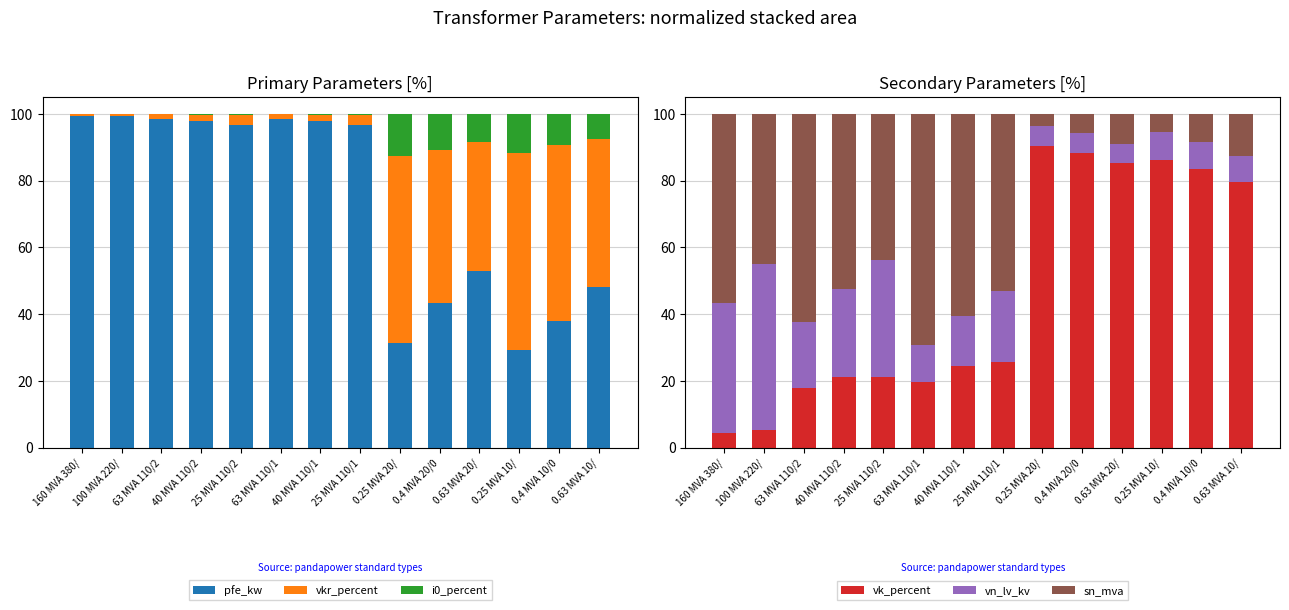

Reading right to left, what are all the values shown in this chart?

pfe_kw: 48.2	37.8	29.4	52.9	43.4	31.2	96.7	97.9	98.4	96.7	97.9	98.4	99.4	99.5
vkr_percent: 44.1	52.7	58.8	38.7	45.8	56.2	2.8	1.8	1.4	2.8	1.8	1.4	0.5	0.4
i0_percent: 7.7	9.5	11.8	8.4	10.8	12.5	0.5	0.3	0.2	0.5	0.3	0.2	0.1	0.1
vk_percent: 79.5	83.3	86.0	85.3	88.2	90.2	25.5	24.5	19.8	21.1	21.3	17.8	5.4	4.3
vn_lv_kv: 8.0	8.3	8.6	5.7	5.9	6.0	21.3	15.1	11.0	35.1	26.2	19.8	49.5	39.0
sn_mva: 12.5	8.3	5.4	9.0	5.9	3.8	53.2	60.4	69.2	43.9	52.5	62.4	45.0	56.7